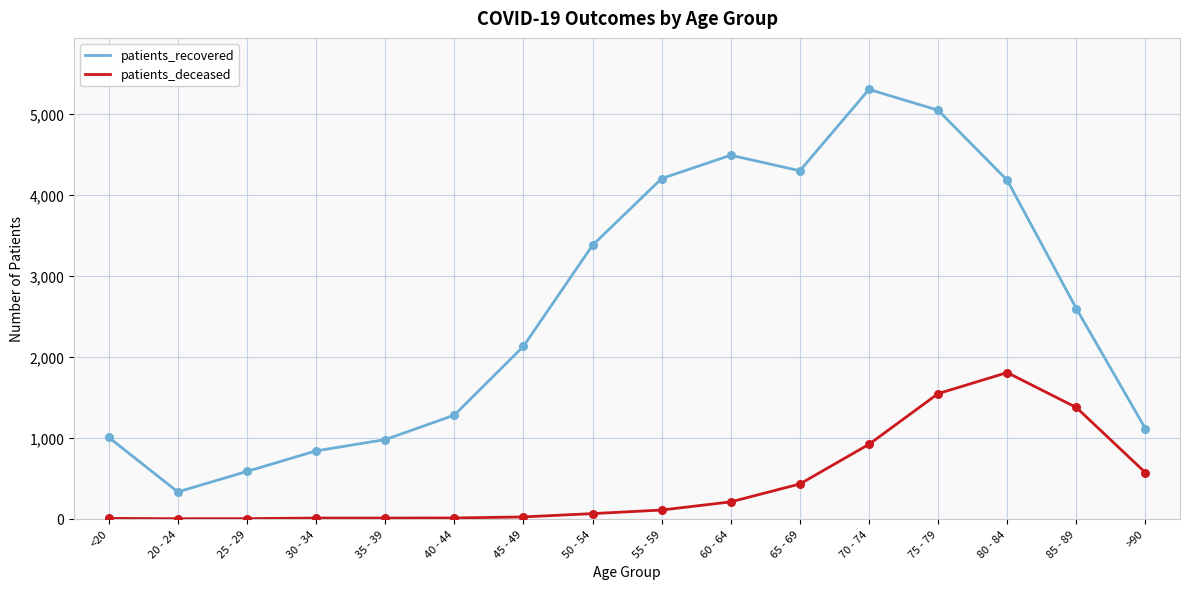

Which series has the largest range (max minus min)?

patients_recovered